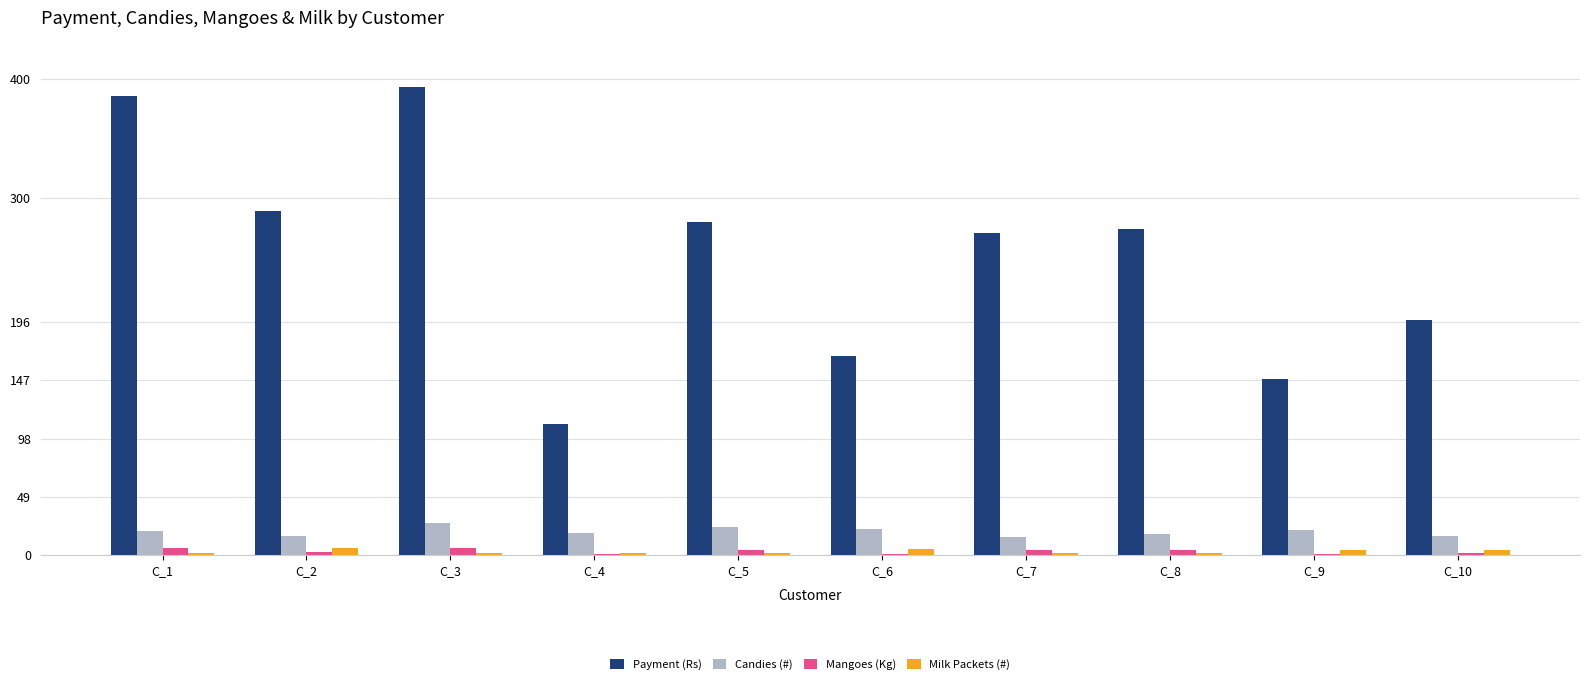

Count the number of data series in this chart.

4